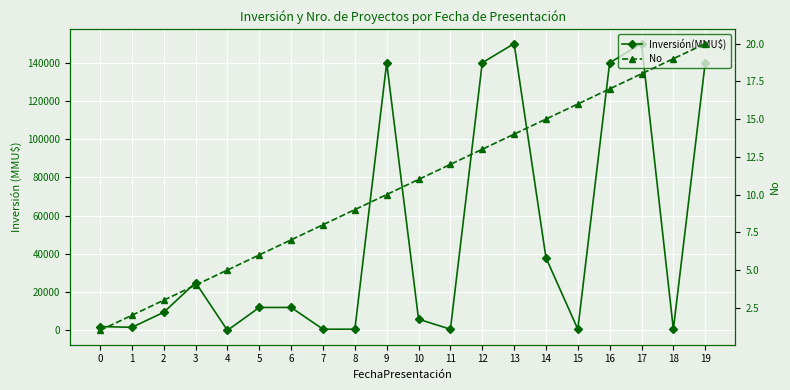

What is the sum of all No values?

210